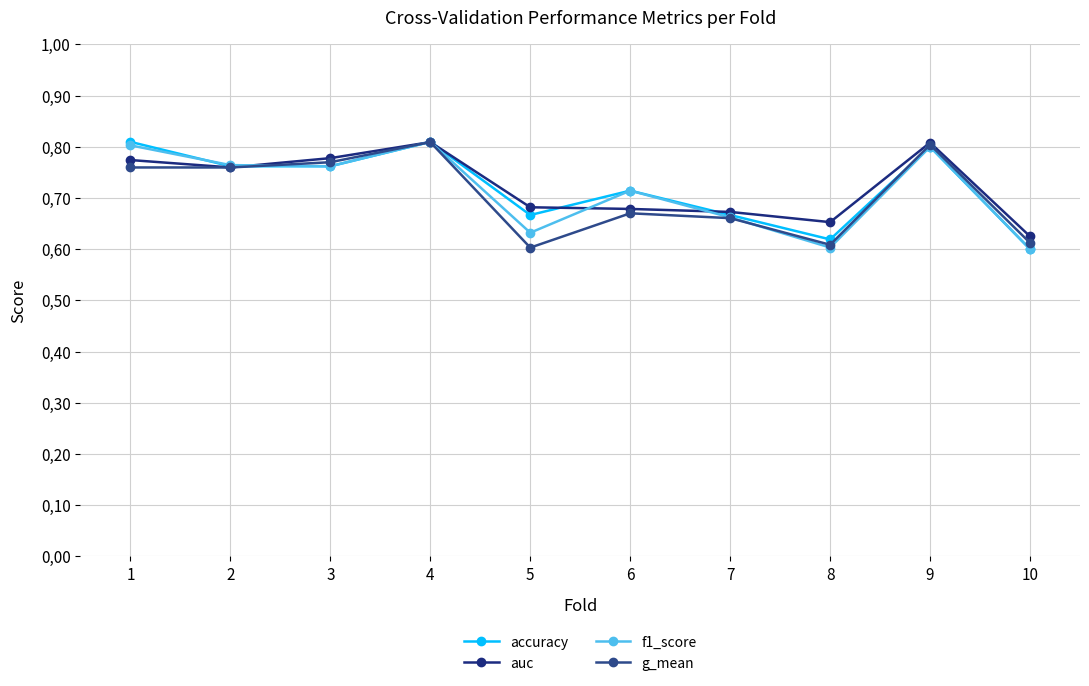

What is the smallest value displayed?

0.6